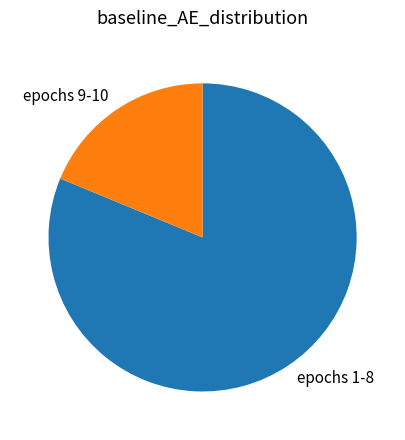

Do epochs 9-10 and epochs 1-8 together represent more than half of the pie?

Yes